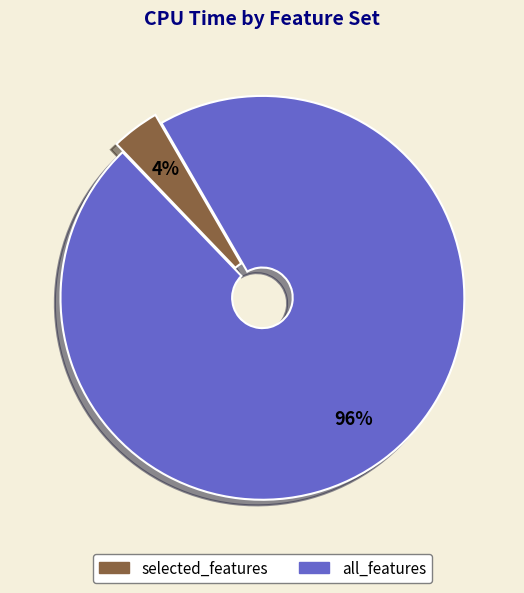

Which slice represents more than half of the pie?

all_features